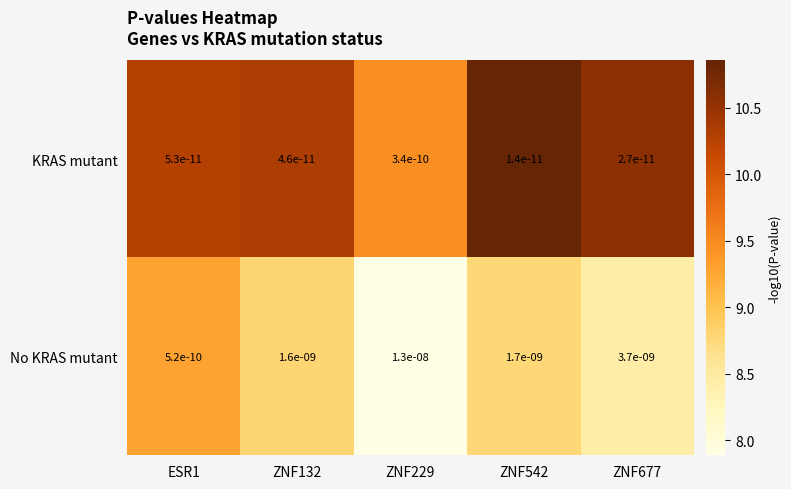

List the series in order of their overall mean, highest first.

No KRAS mutant, KRAS mutant